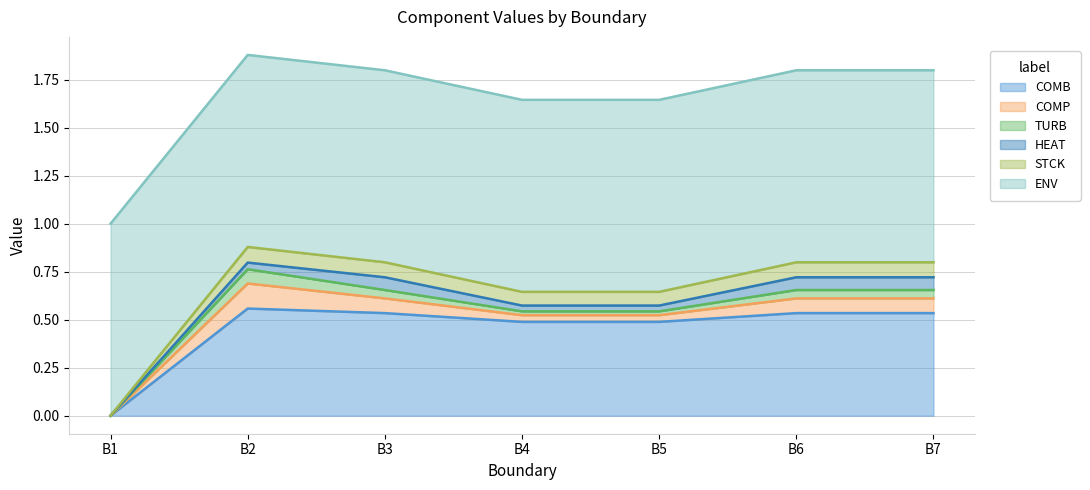

Rank the series by their maximum value, from lowest to highest.

HEAT, TURB, STCK, COMP, COMB, ENV